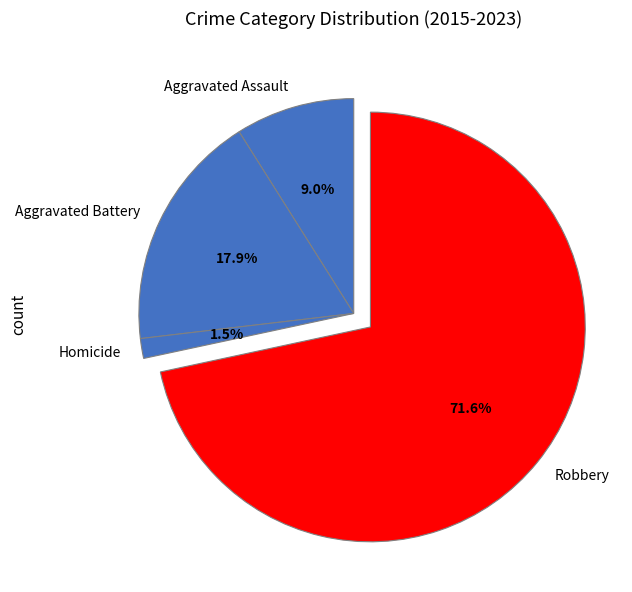

What percentage is NOT represented by Aggravated Assault?

91.0%